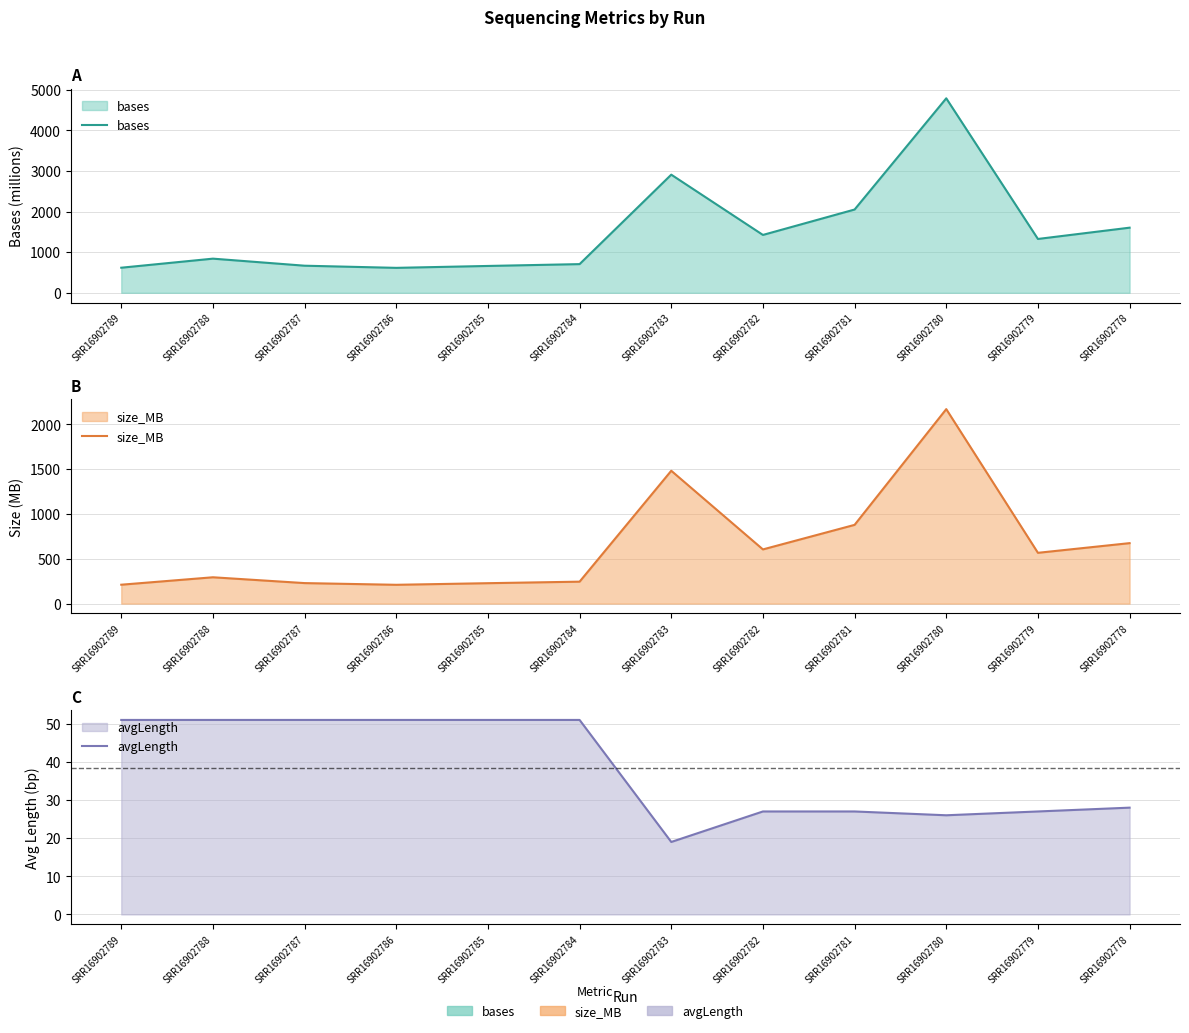

Rank the series by their maximum value, from highest to lowest.

bases, size_MB, avgLength